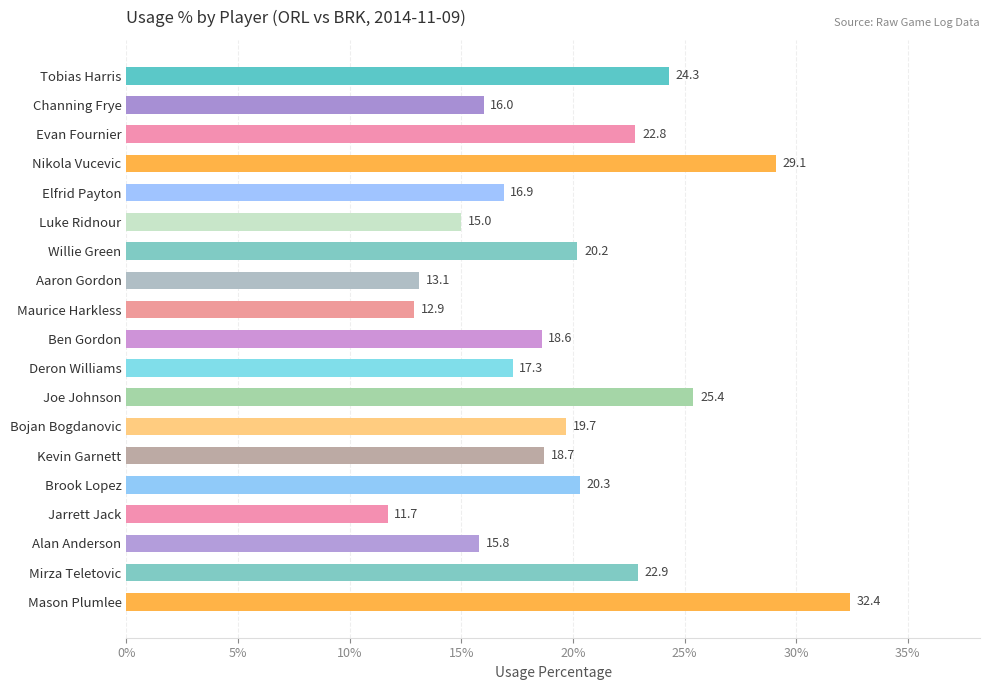

Between Luke Ridnour and Channing Frye, which is larger?

Channing Frye